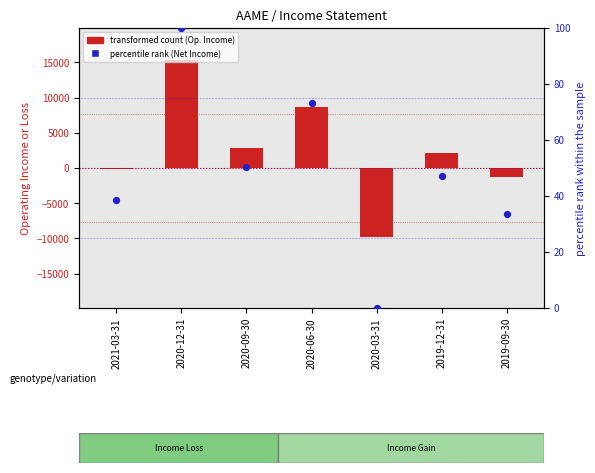

Is the value of Operating Income or Loss at 2020-09-30 greater than the value of Net Income (percentile rank) at 2020-06-30?

Yes